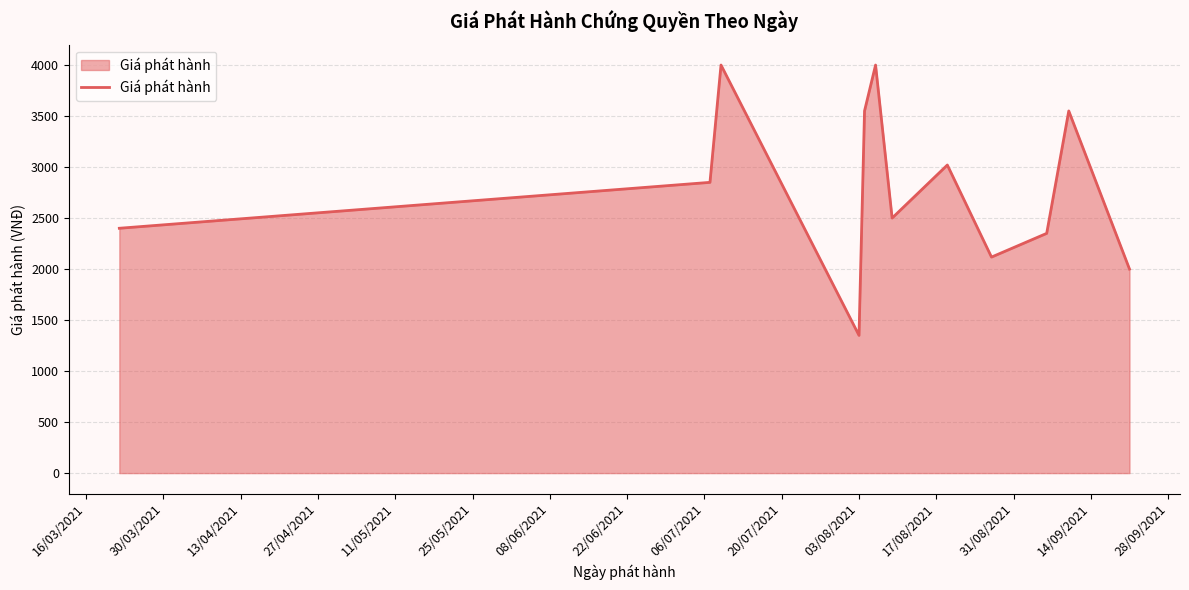

What is the difference between the maximum and minimum values?

2650.0